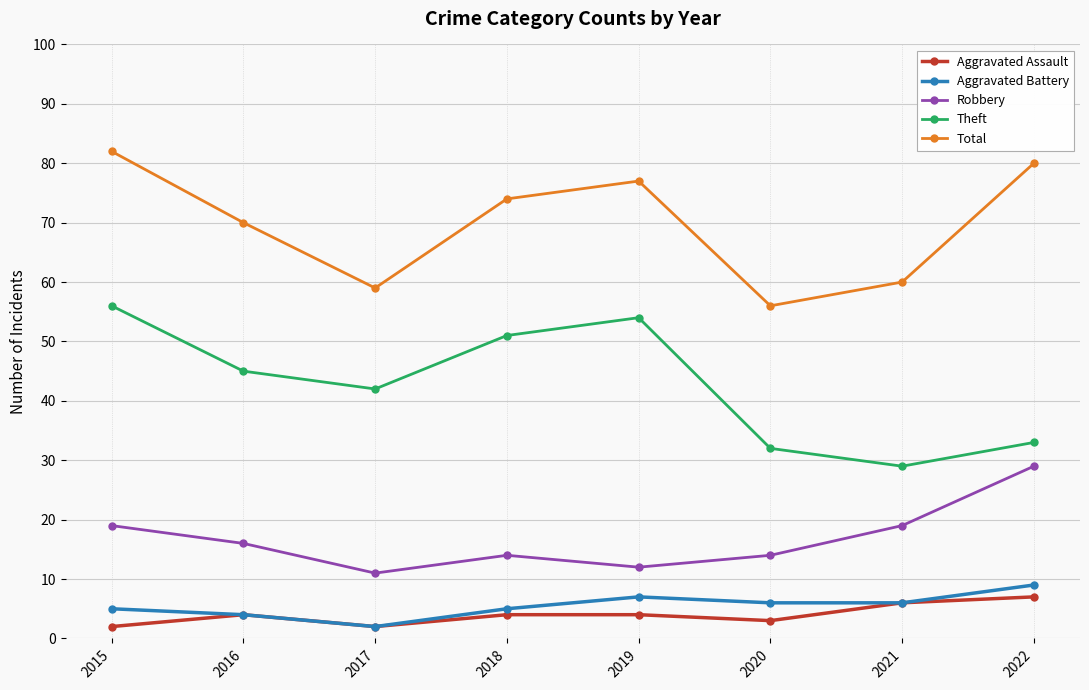

Which series has the largest total across all categories?

Total